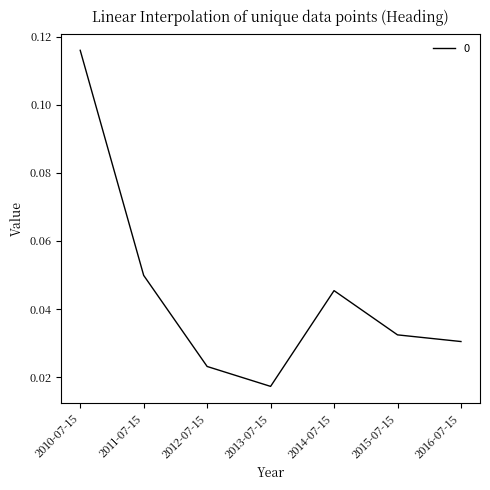

Where is the first local maximum?

2014-07-15